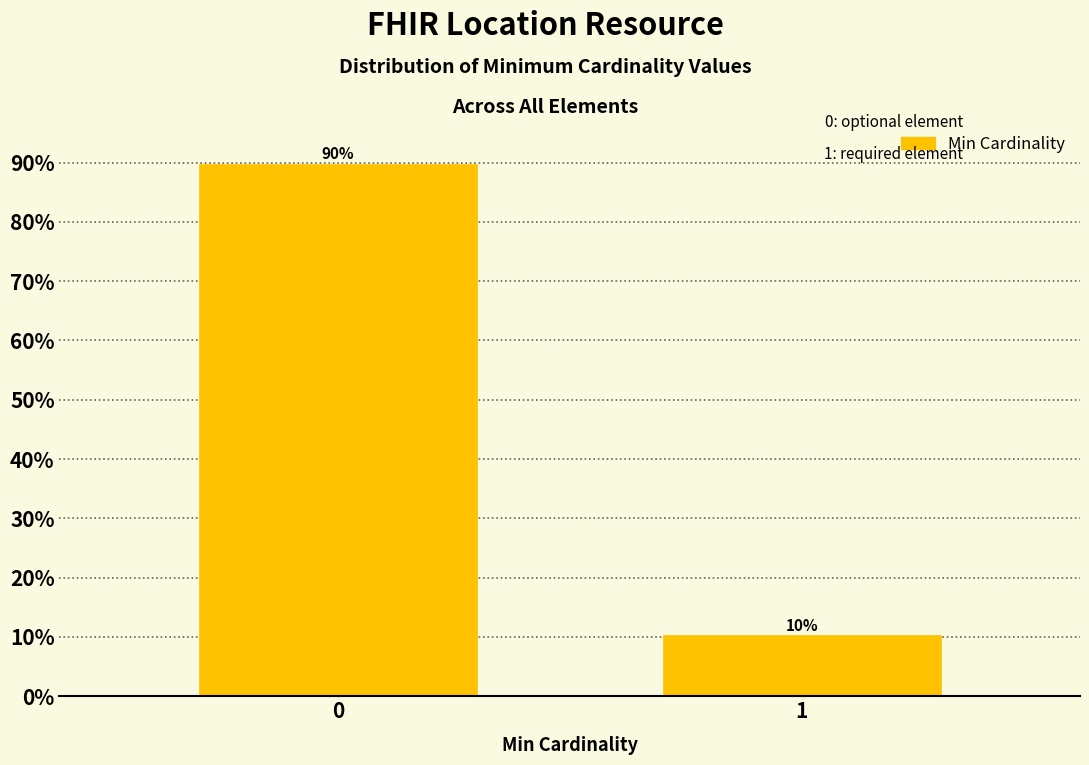

Read the value at 0.

89.7